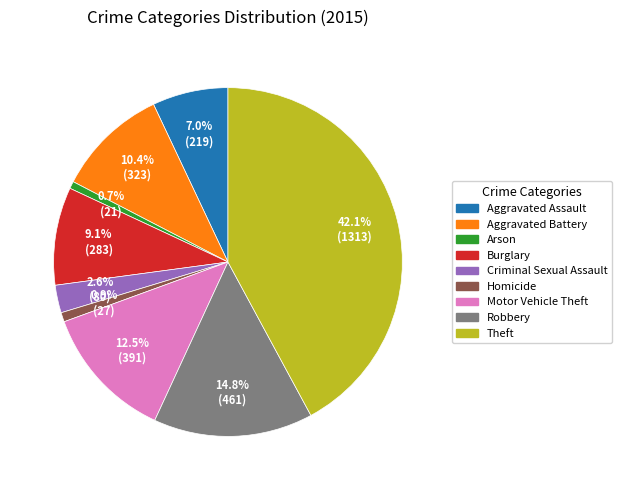

How many slices are in this pie chart?

9